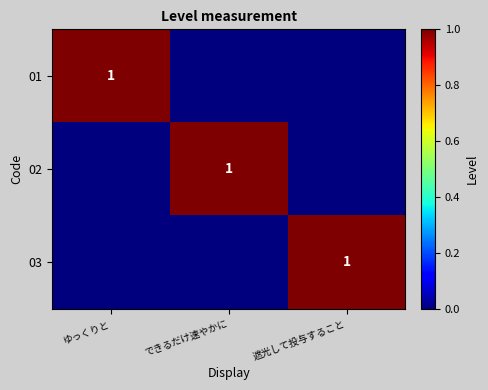

The value of 03 at 遮光して投与すること is 1. True or false?

True